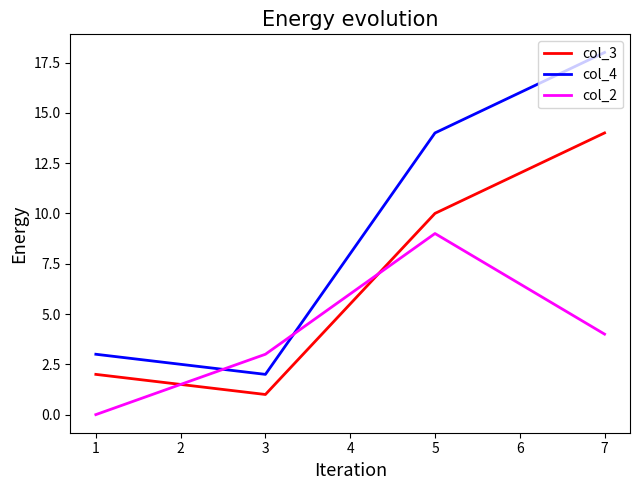

True or false: col_4 and col_3 cross at least once.

False